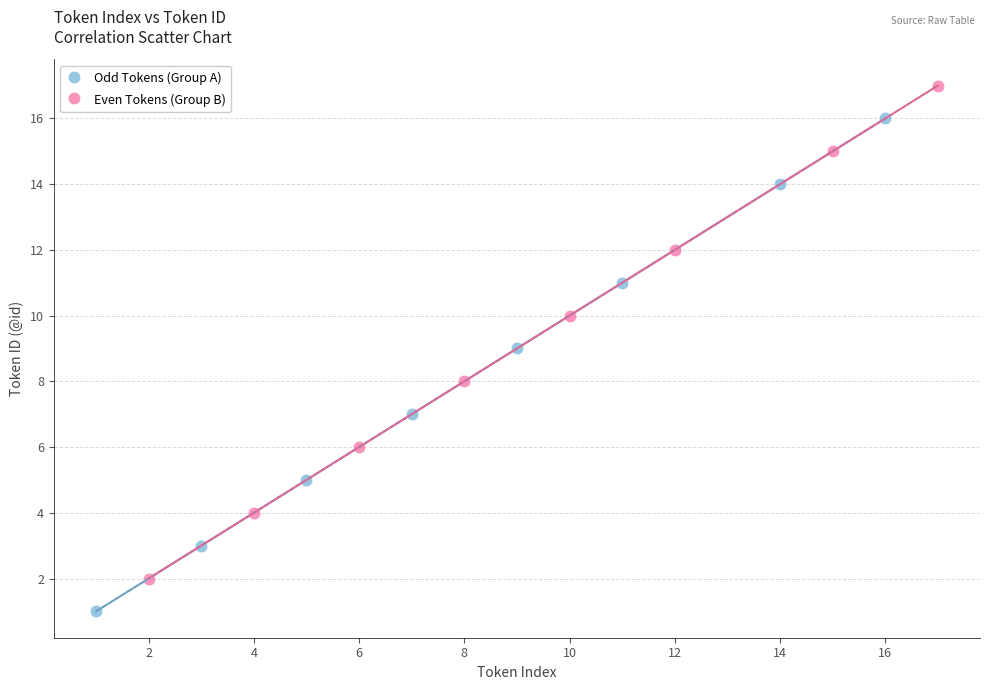

Which series reaches the minimum Y coordinate?

Odd Tokens (Group A)